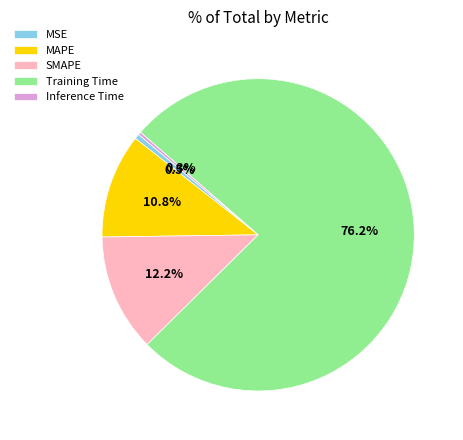

How many segments does this pie chart have?

5